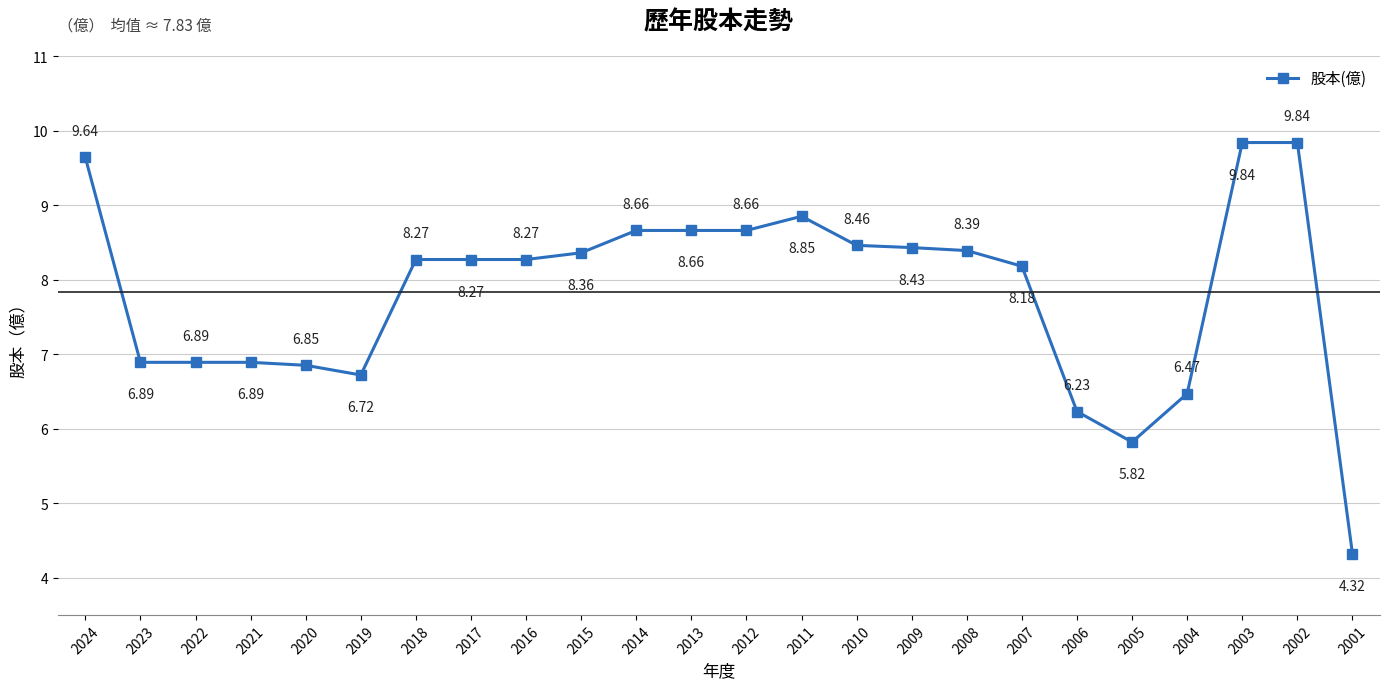

What is the greatest value displayed?

9.8